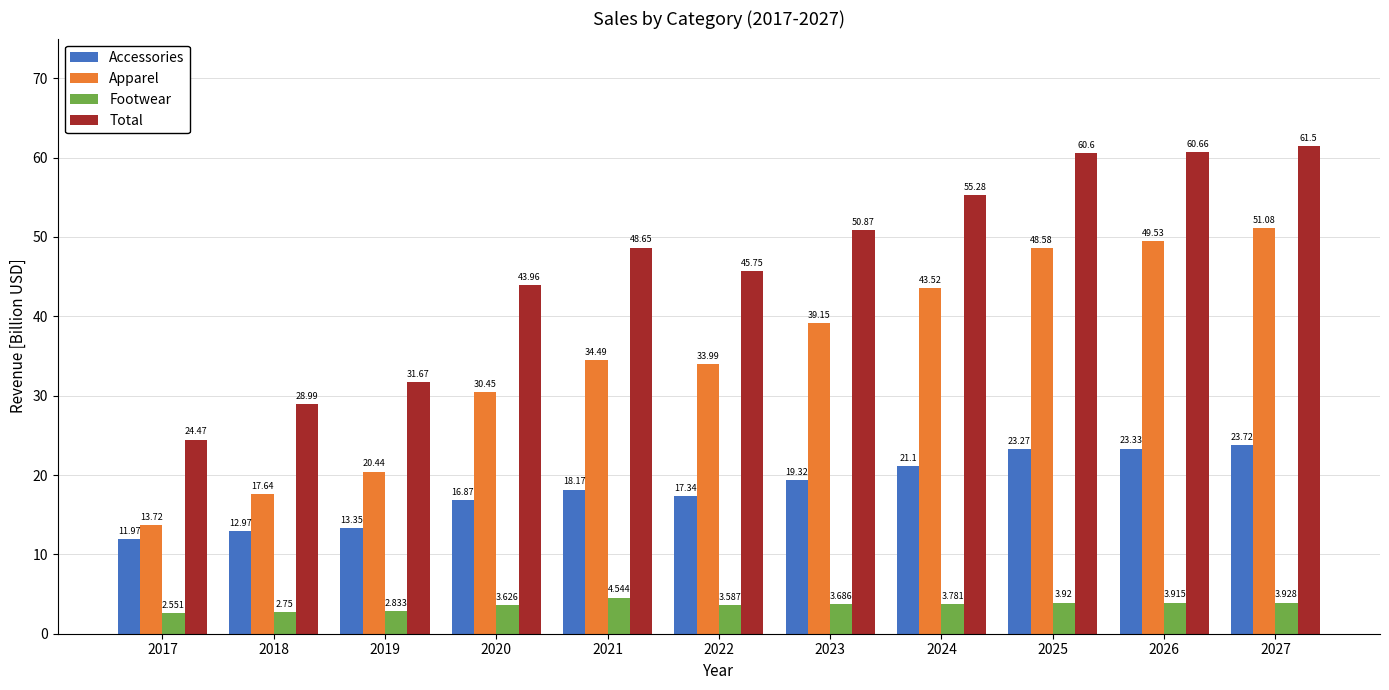

True or false: Total has a value of 31.7 at 2019.

True